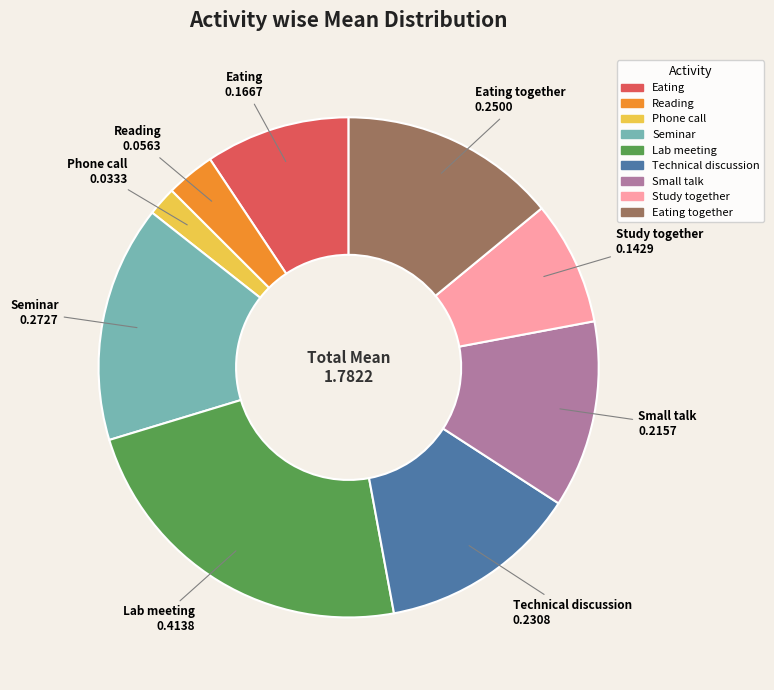

Does any single category account for the majority?

No